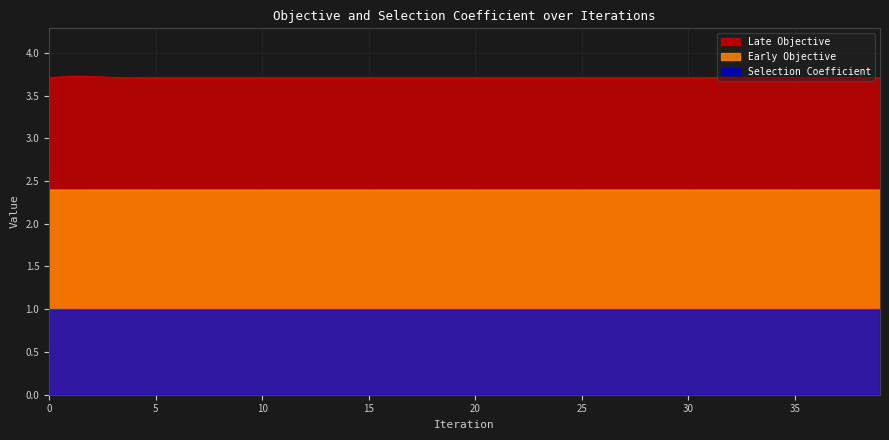

The value of Late Objective at 19 is 3.7. True or false?

True